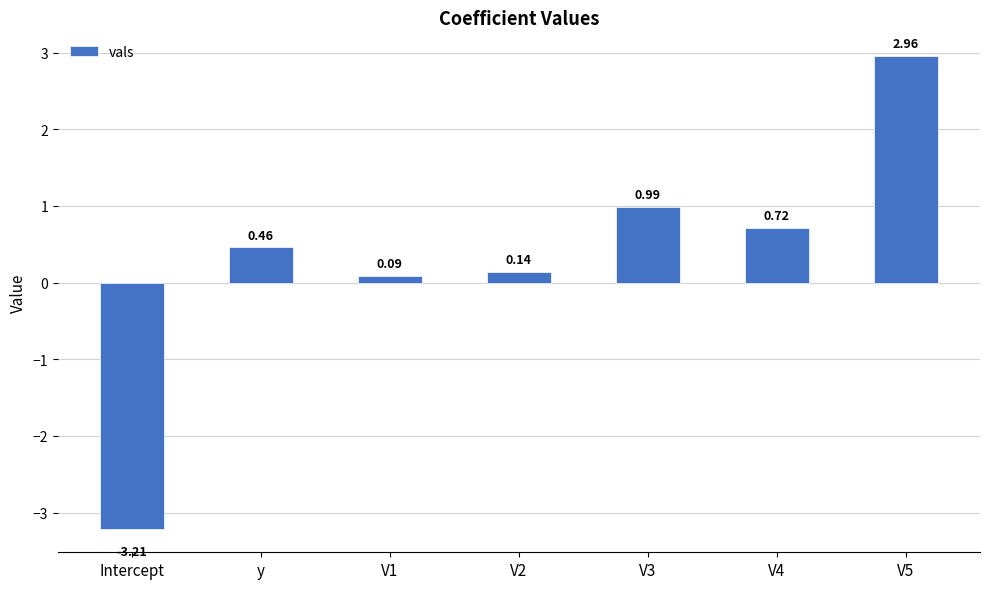

What is the change in value from y to V2?

-0.3